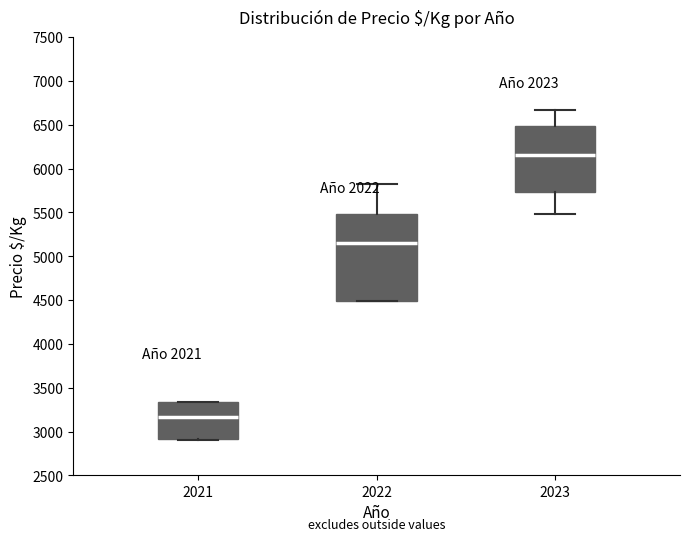

Which box's median line is the lowest?

2021